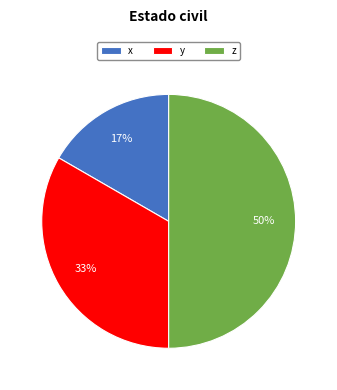

To the nearest percent, what portion does y represent?

33%